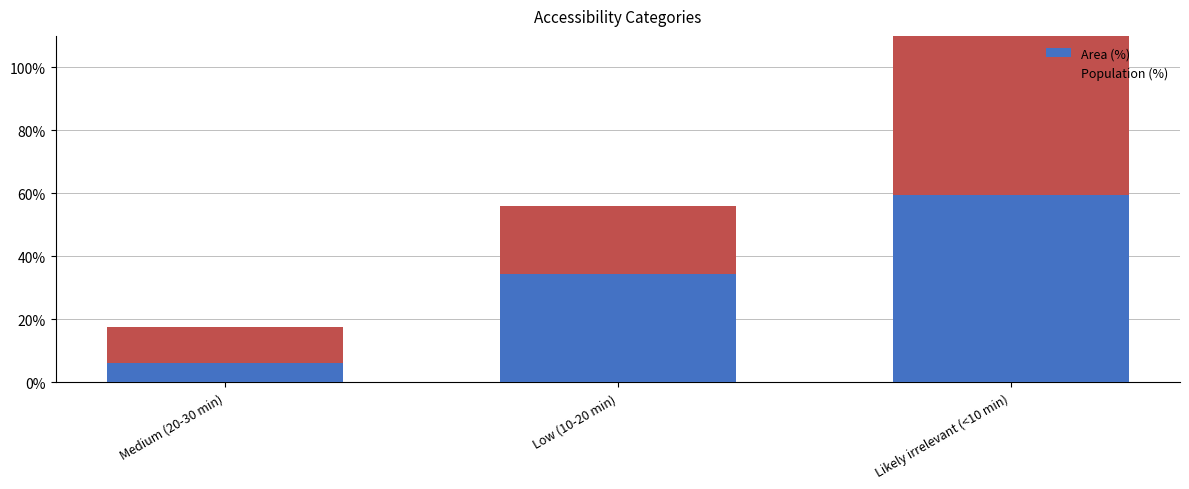

What are all the series names shown in the legend?

Area (%), Population (%)